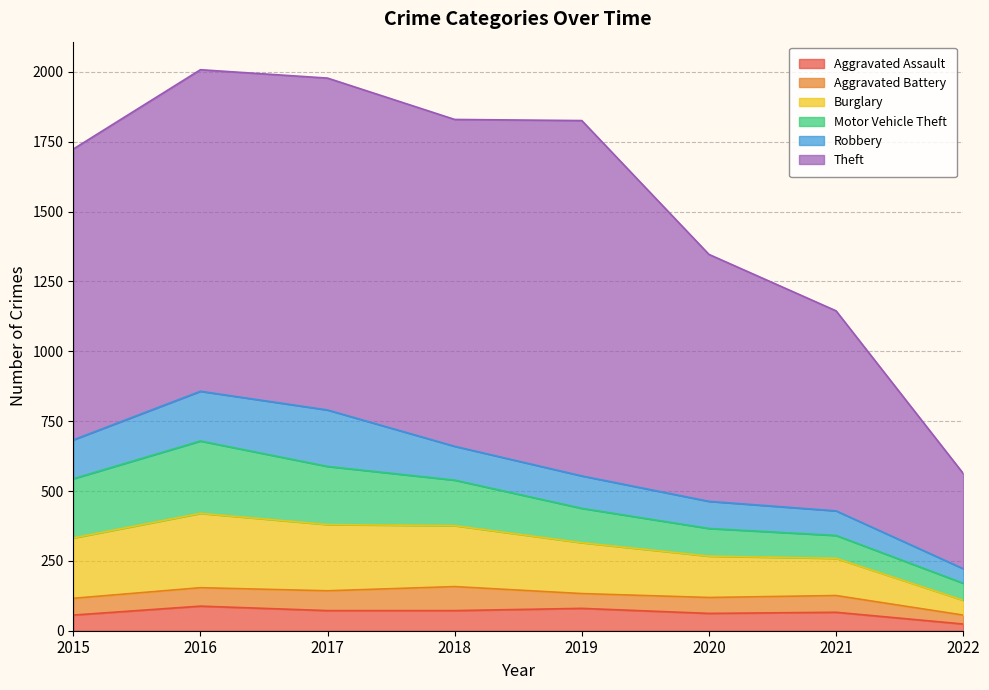

Which category has the lowest value across all series?

2022